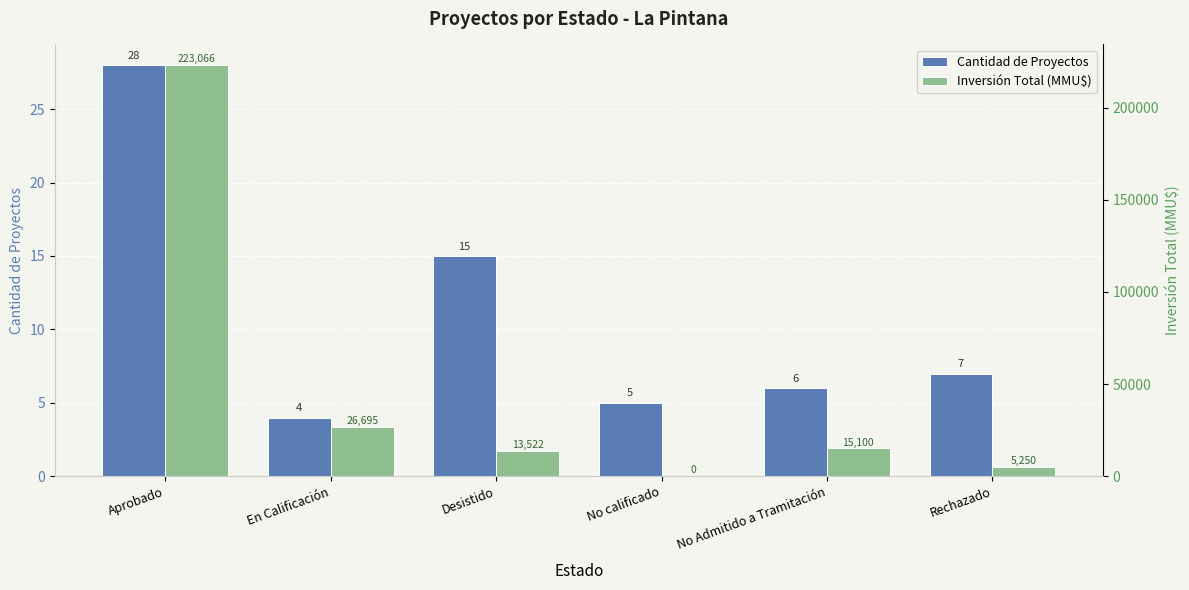

How many bars are there in total?

12